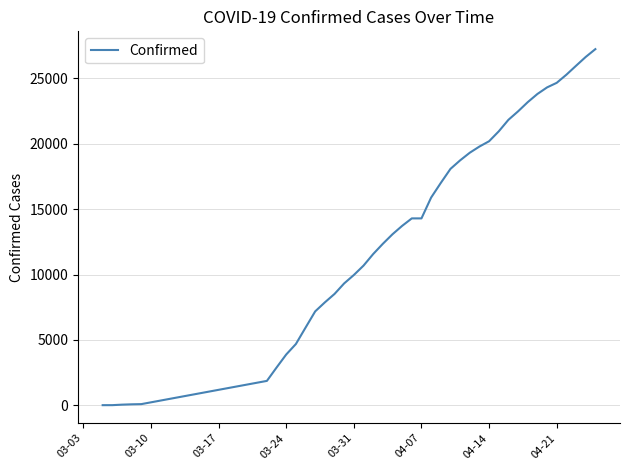

What is the difference between the maximum and minimum values?

27213